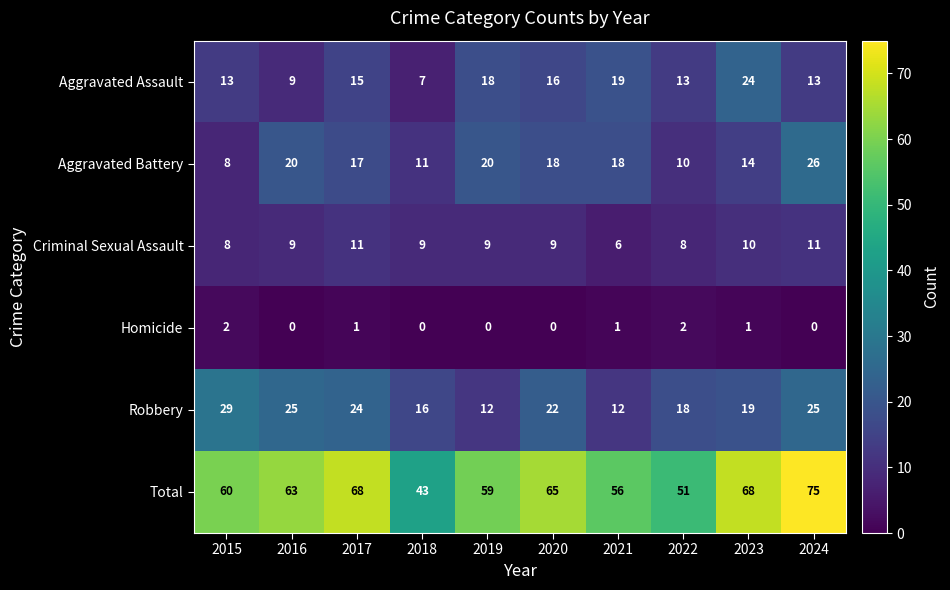

Read the Aggravated Assault value at 2023, to the nearest 10.

20